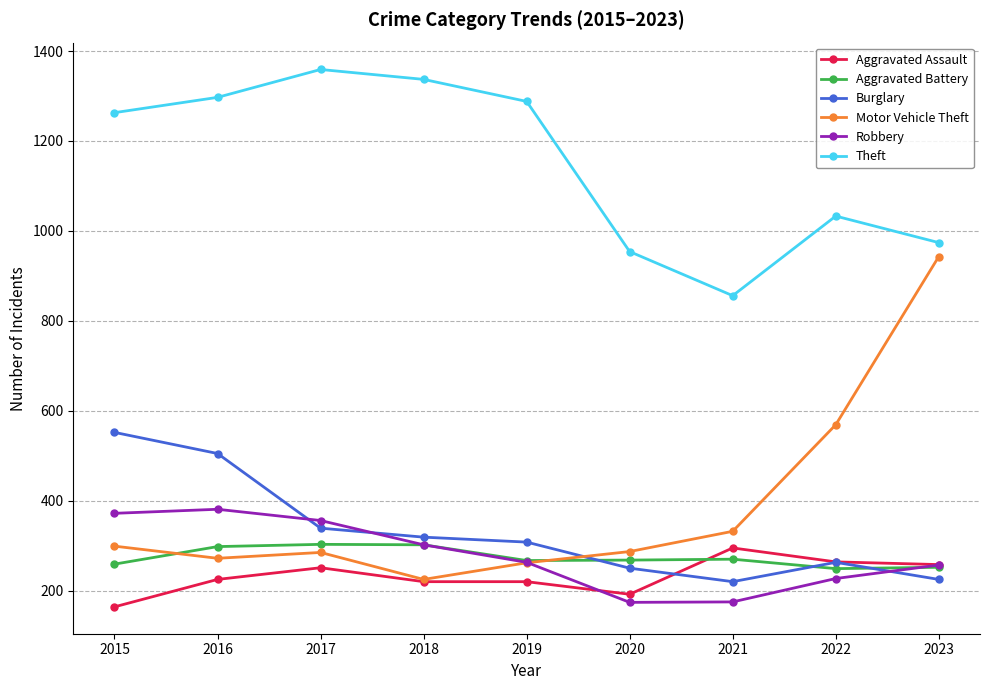

True or false: Aggravated Battery has more than 1 interior local peaks.

True